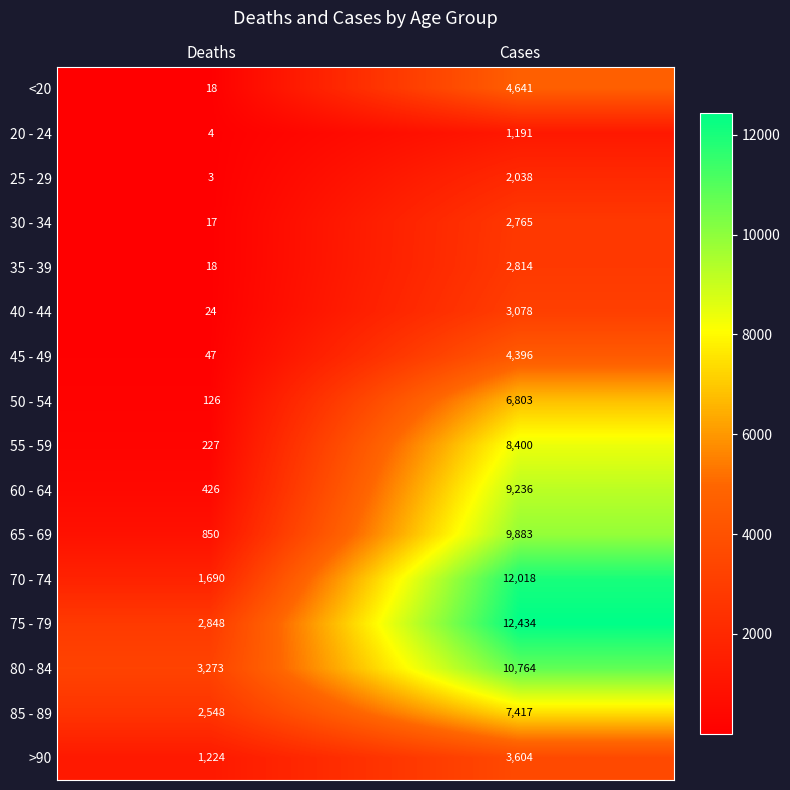

Count the number of categories in the chart.

2